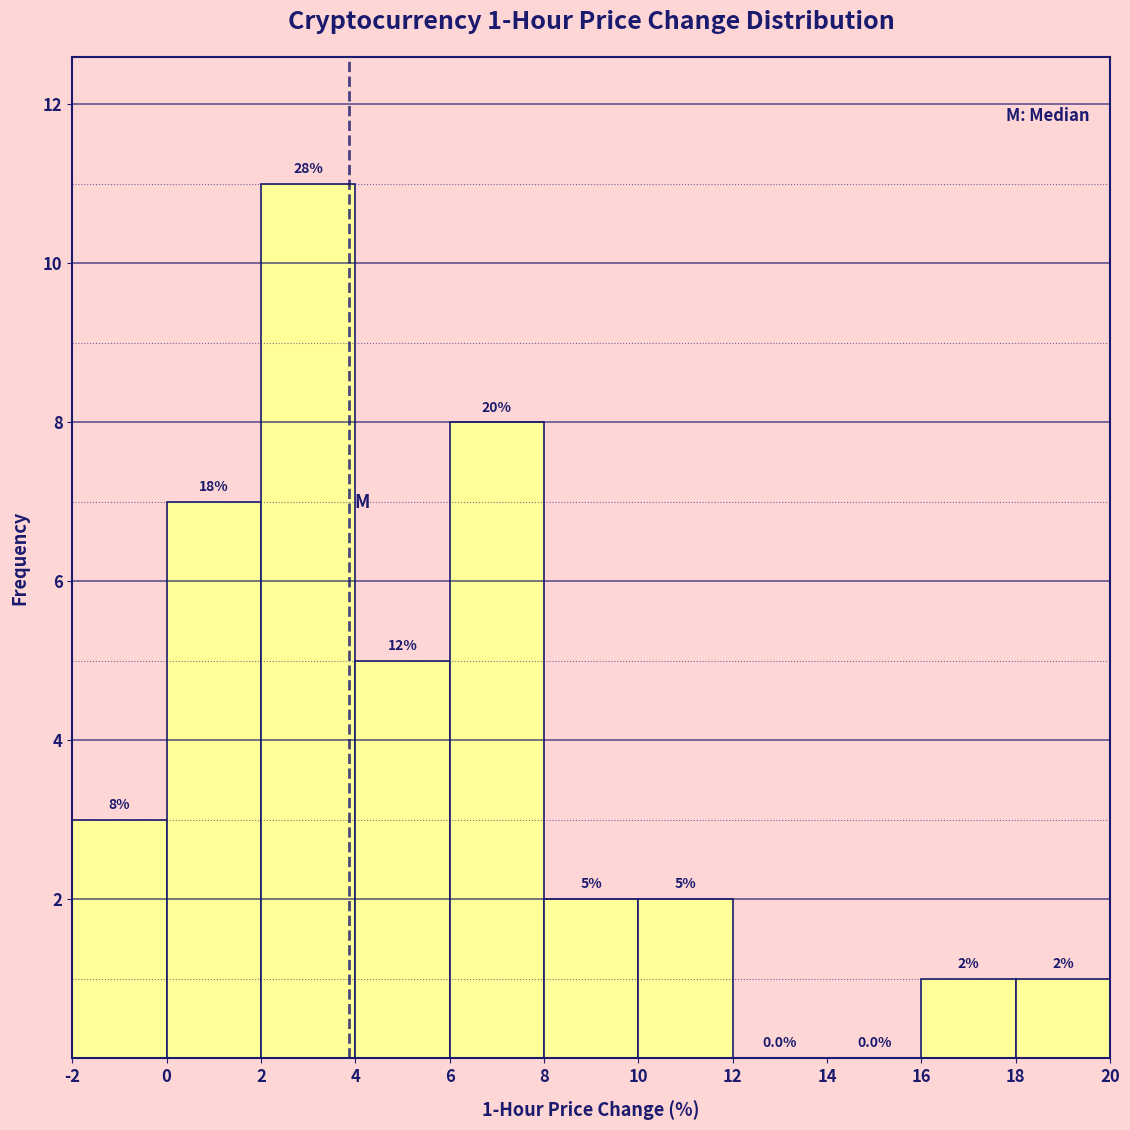

Over which range of the x-axis is the bar tallest?

2 to 4